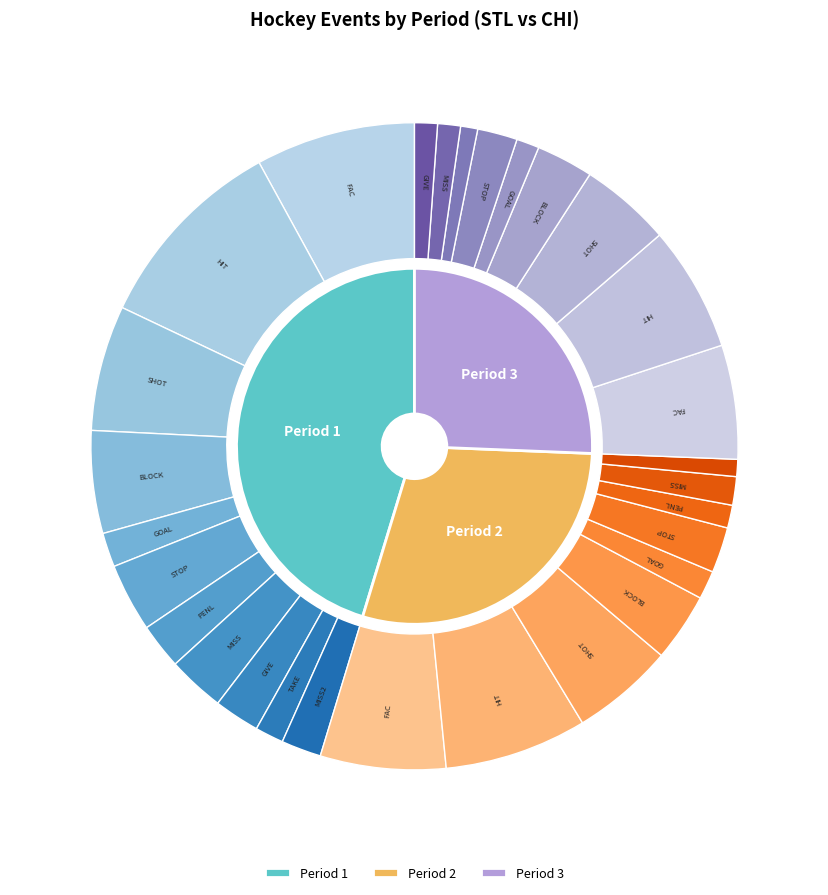

Does Period 1 represent more than half of the total?

No